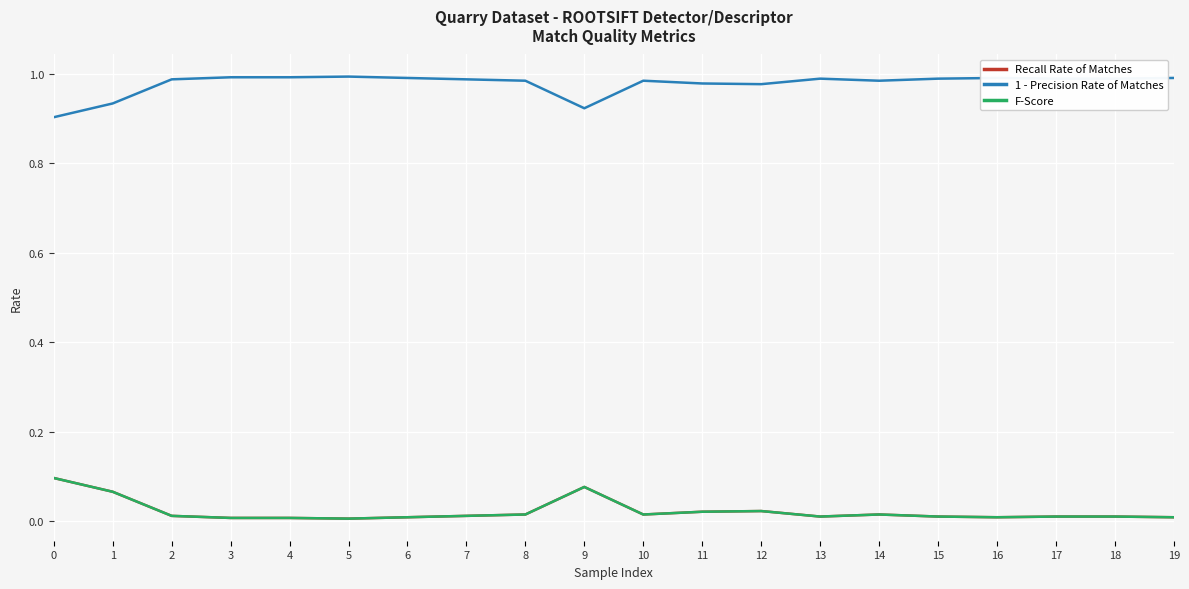

Does the chart display data point markers on the line(s)?

No